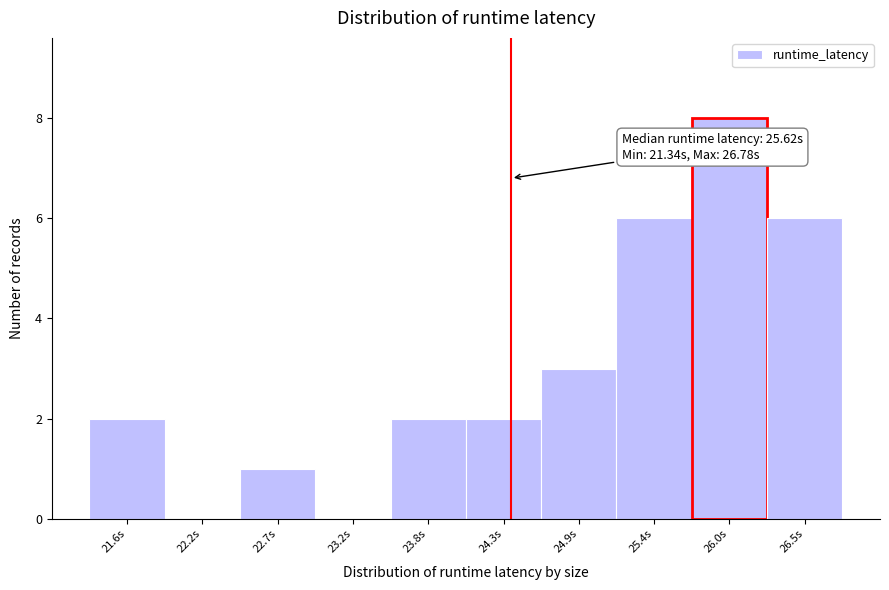

Which range on the x-axis has the tallest bar?

25.7 to 26.2